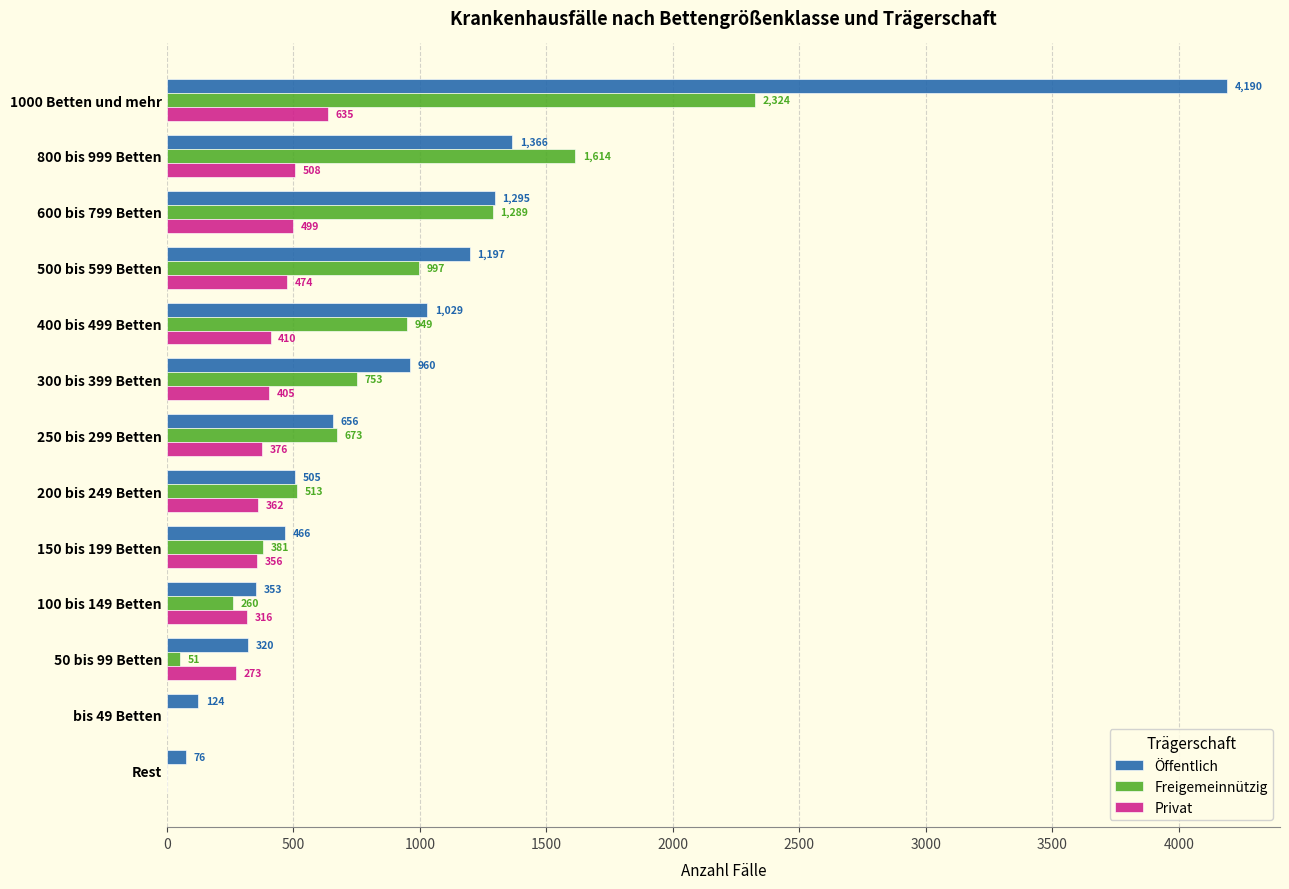

What is the sum of all Öffentlich values?

12537